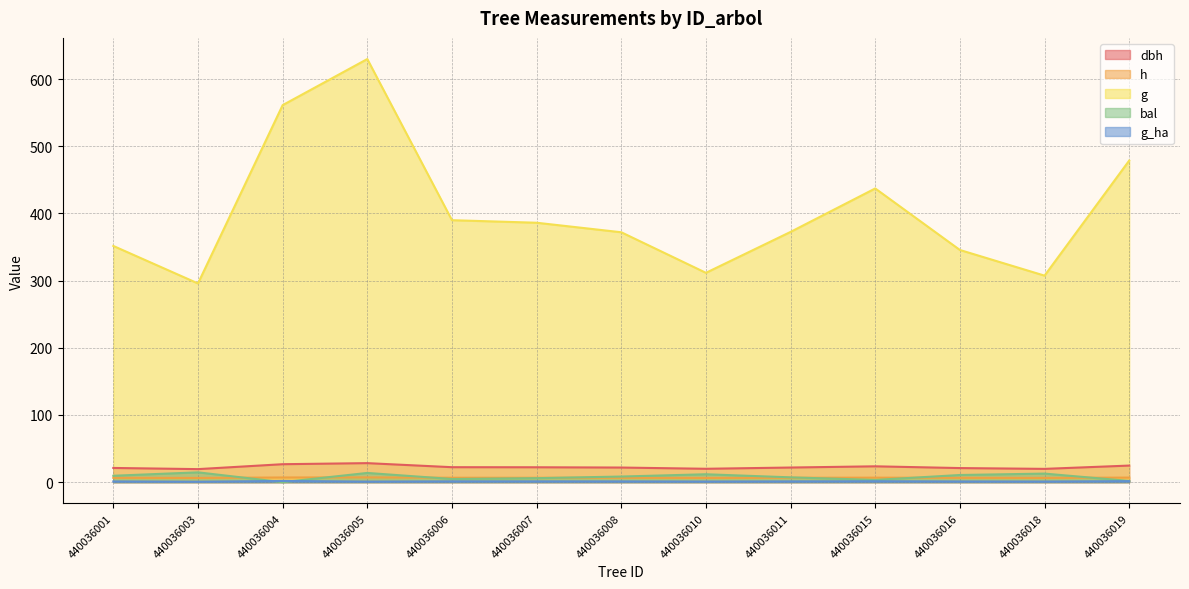

At which category is the sum across all series the highest?

440036005